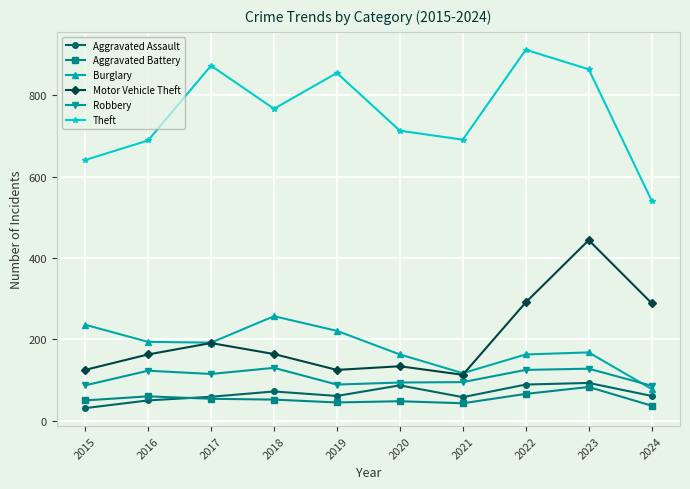

True or false: Burglary and Theft intersect in this chart.

False